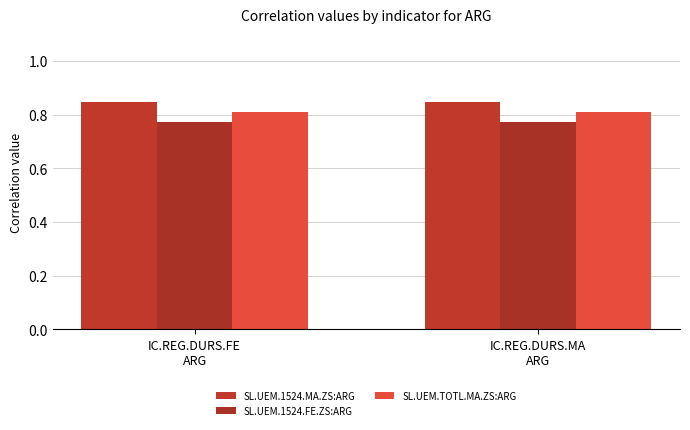

At which label does SL.UEM.TOTL.MA.ZS:ARG reach its minimum?

IC.REG.DURS.FE
ARG